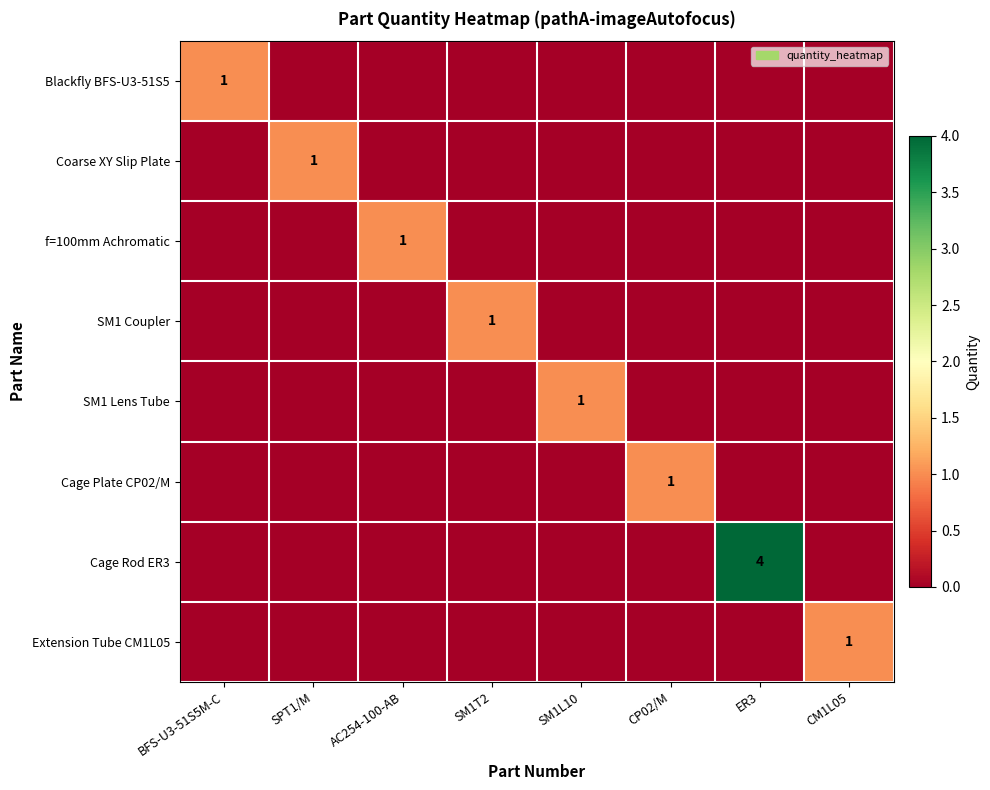

Which category has the lowest value in the Coarse XY Slip Plate series?

BFS-U3-51S5M-C